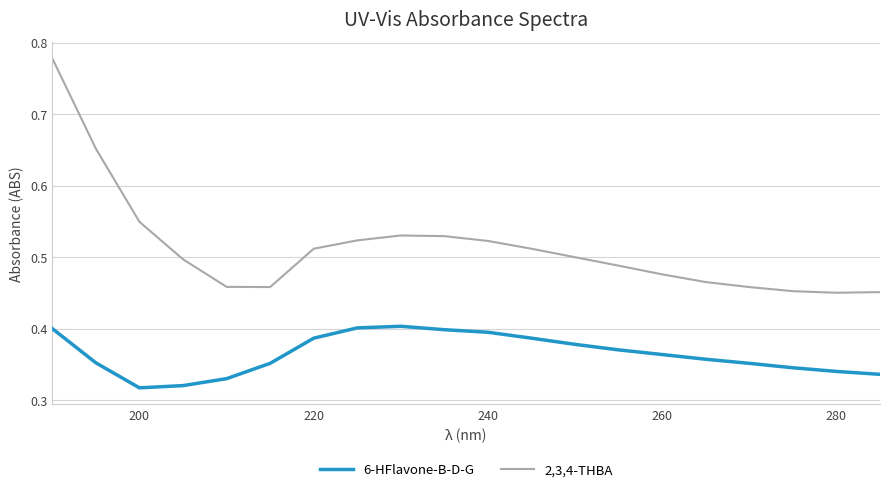

True or false: 2,3,4-THBA and 6-HFlavone-B-D-G cross at least once.

False